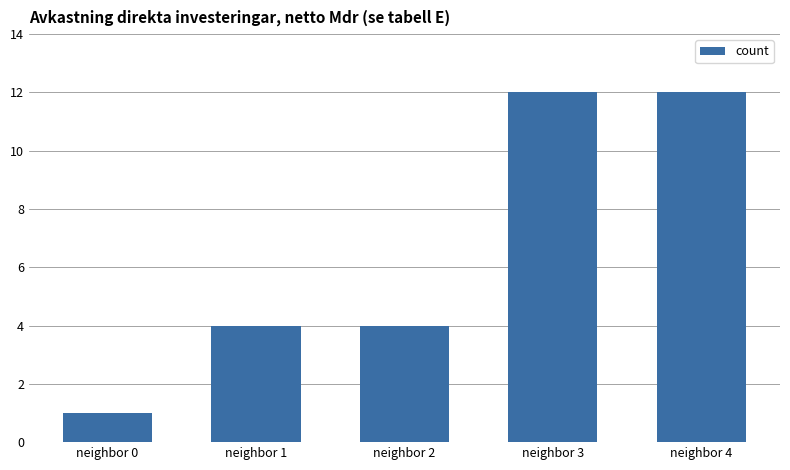

What is the maximum value shown in the chart?

12